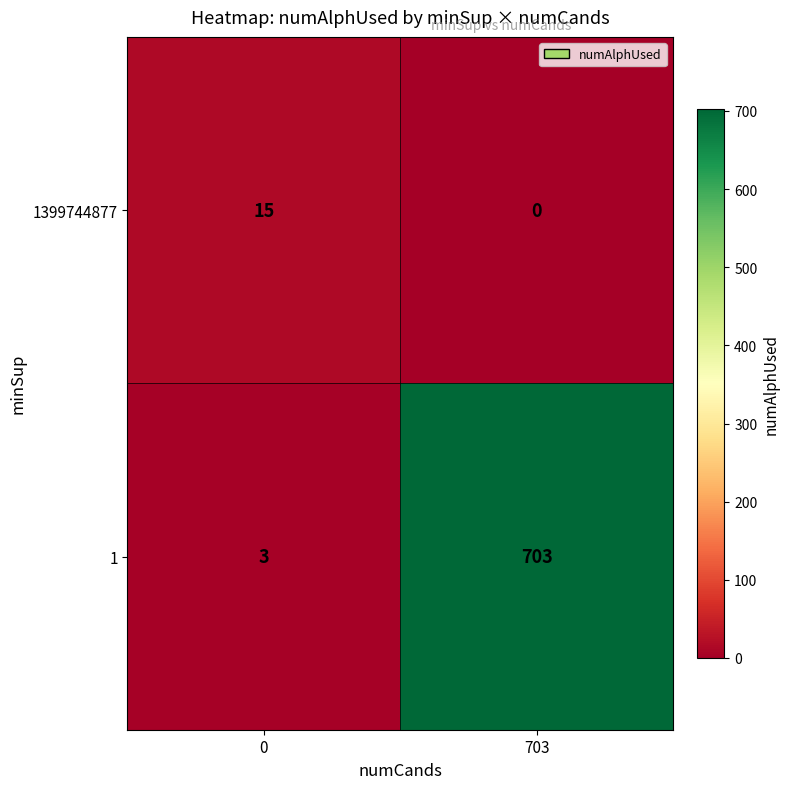

List the series in order of their peak value, lowest first.

1399744877, 1